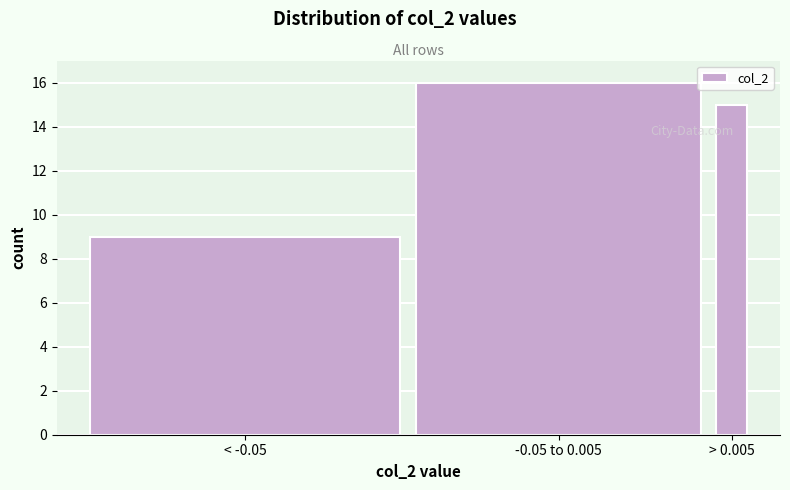

Reading left to right, list all the values displayed in this chart.

< -0.05=9	-0.05 to 0.005=16	> 0.005=15